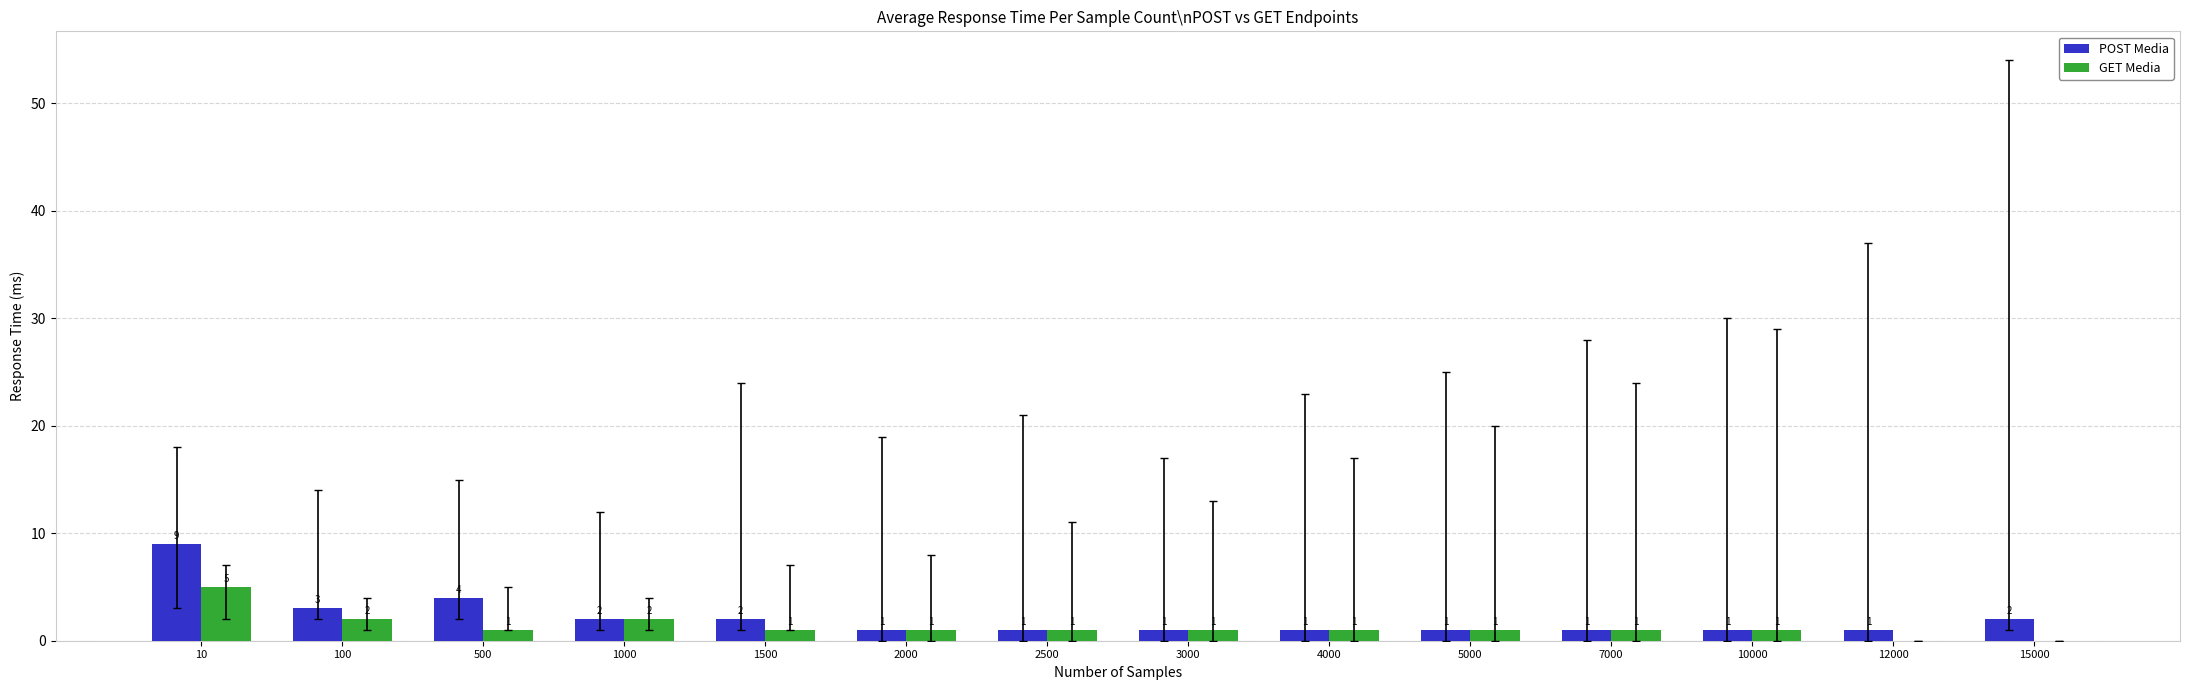

What is the sum of all GET Media values?

18